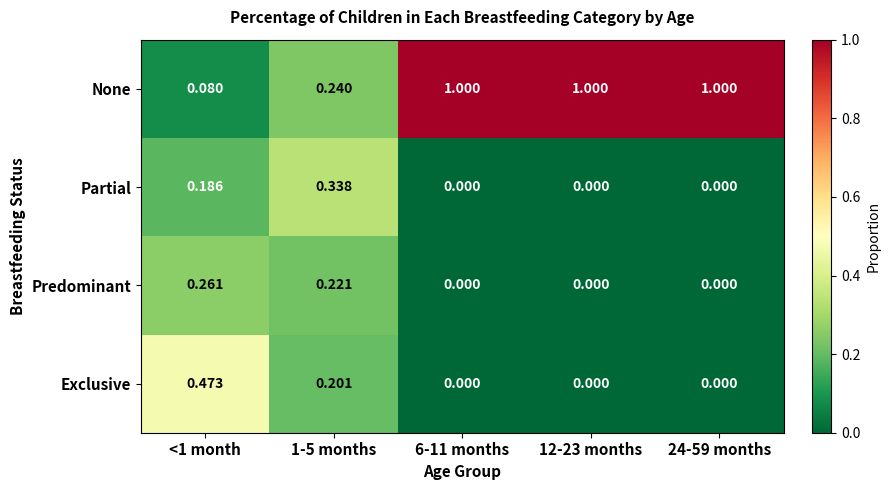

List the series in order of their peak value, highest first.

None, Exclusive, Partial, Predominant